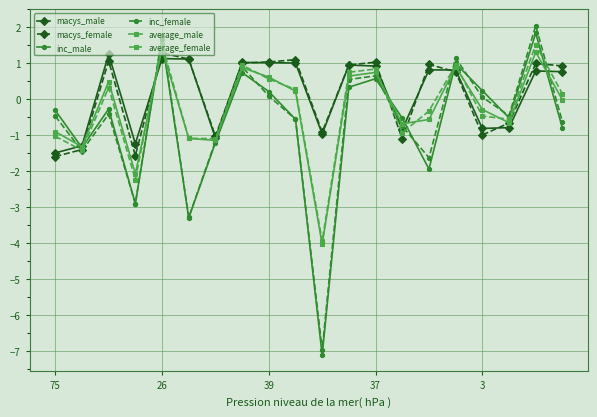

What is the highest value of the inc_female series?

2.0